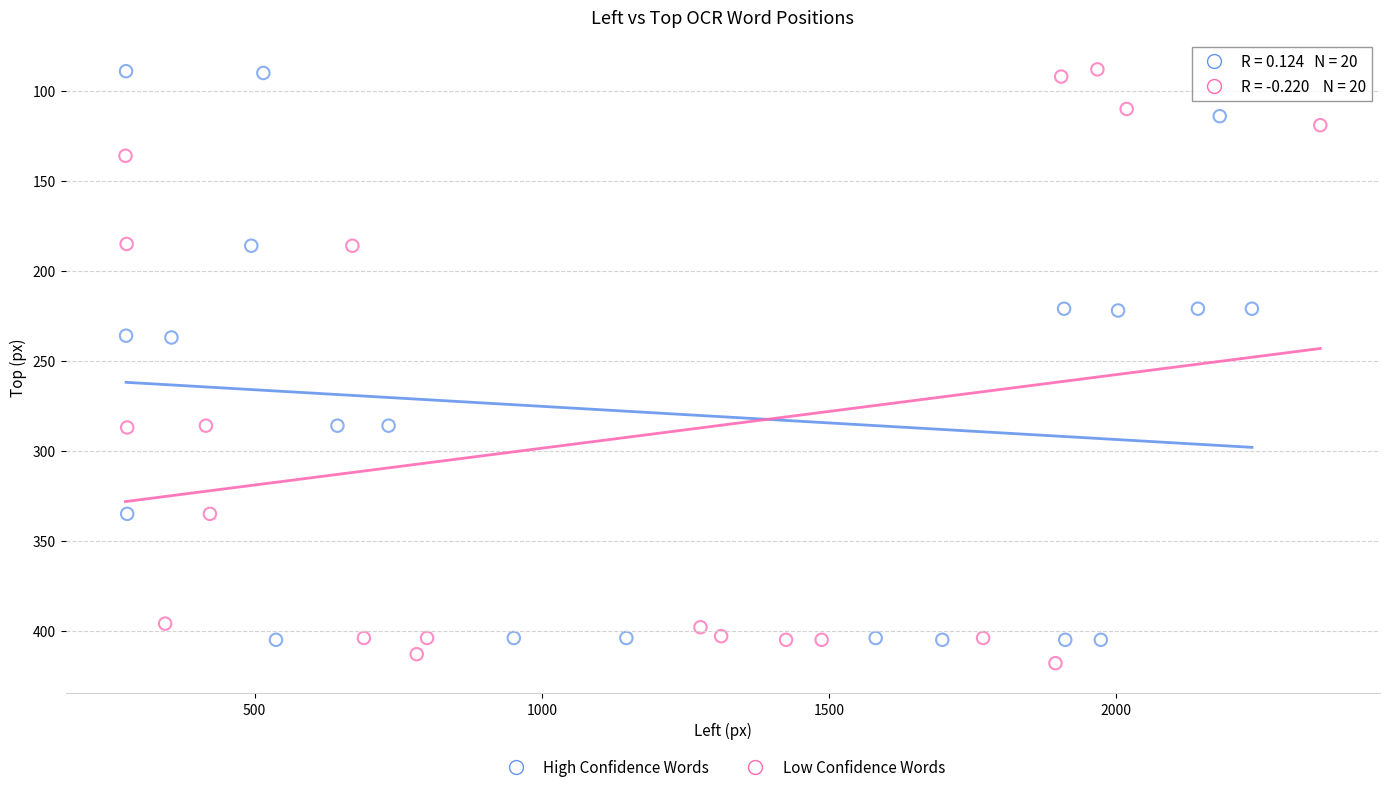

Which series has the largest Y range (max minus min)?

Low Confidence Words